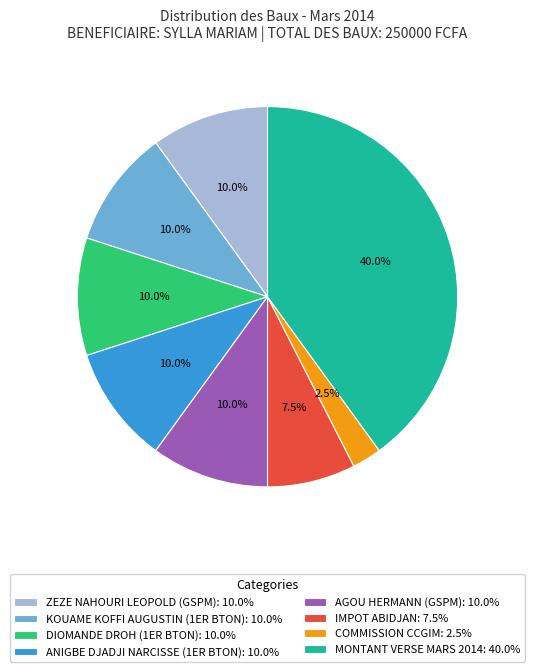

Do AGOU HERMANN (GSPM): 10.0% and IMPOT ABIDJAN: 7.5% together represent more than half of the pie?

No